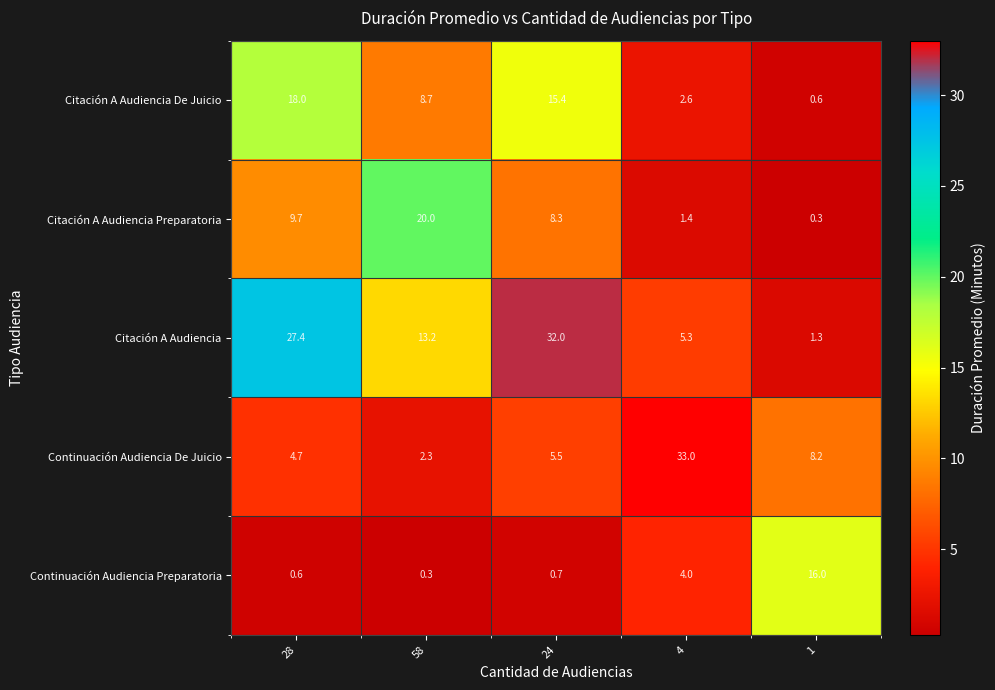

The Citación A Audiencia De Juicio series shows 2.6 at 4. True or false?

True